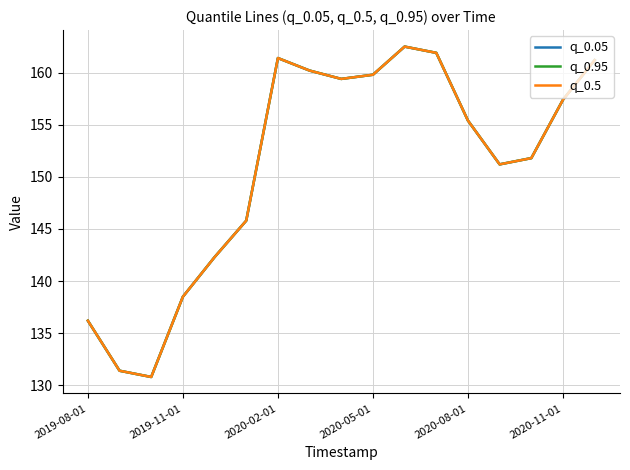

Where is the first local maximum for q_0.5?

2020-02-01